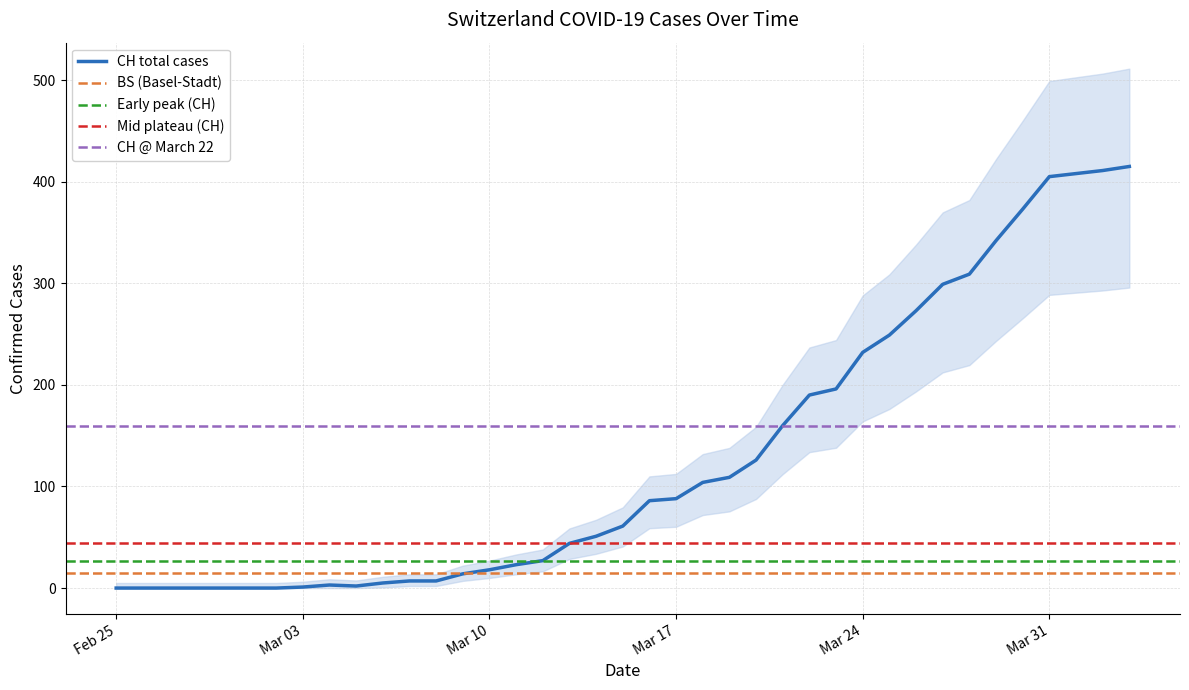

True or false: CH has more than 2 points higher than both neighbors.

False